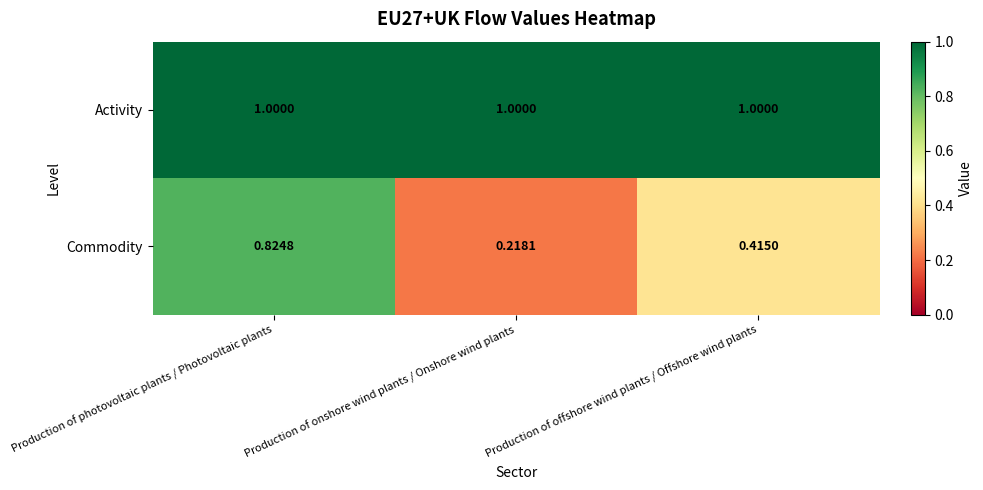

At which label is Commodity closest to 0?

Production of onshore wind plants / Onshore wind plants